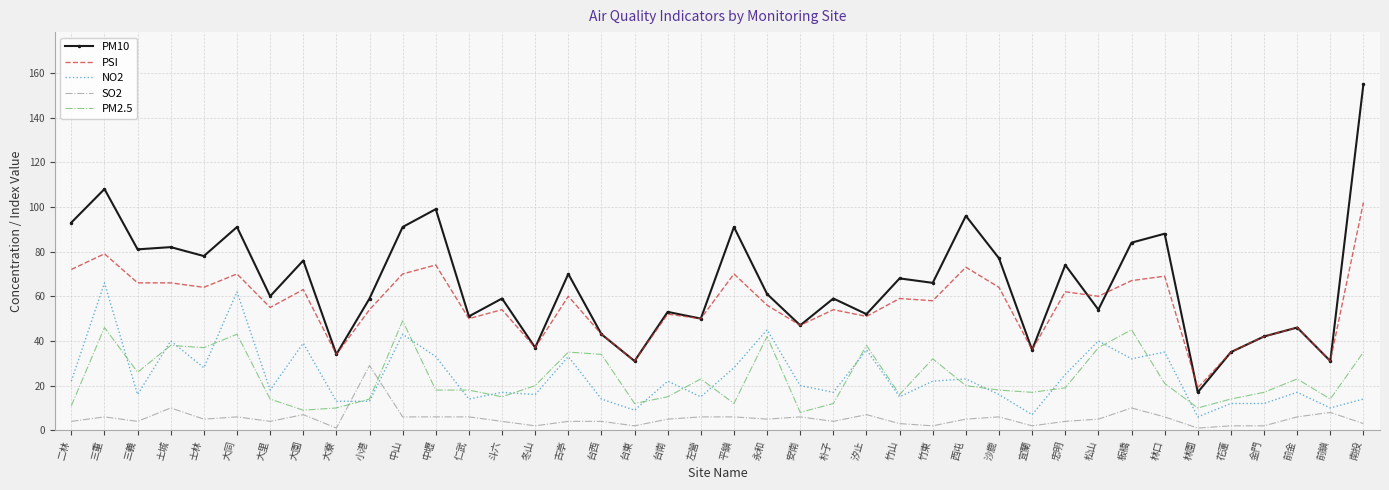

True or false: SO2 and PSI intersect in this chart.

False